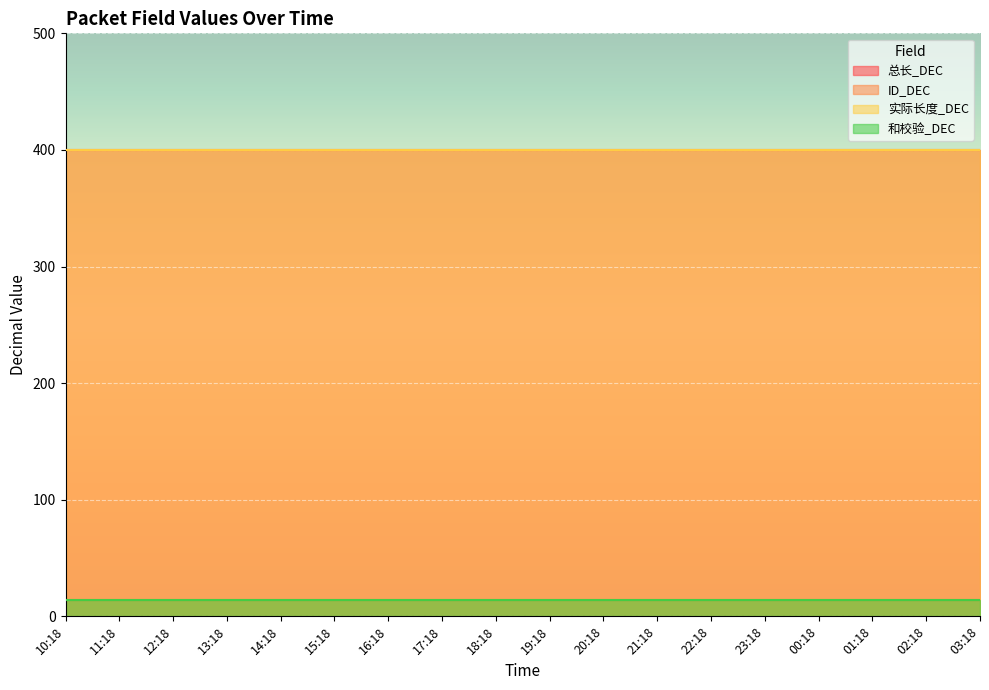

The 实际长度_DEC series shows 582 at 19:18. True or false?

False